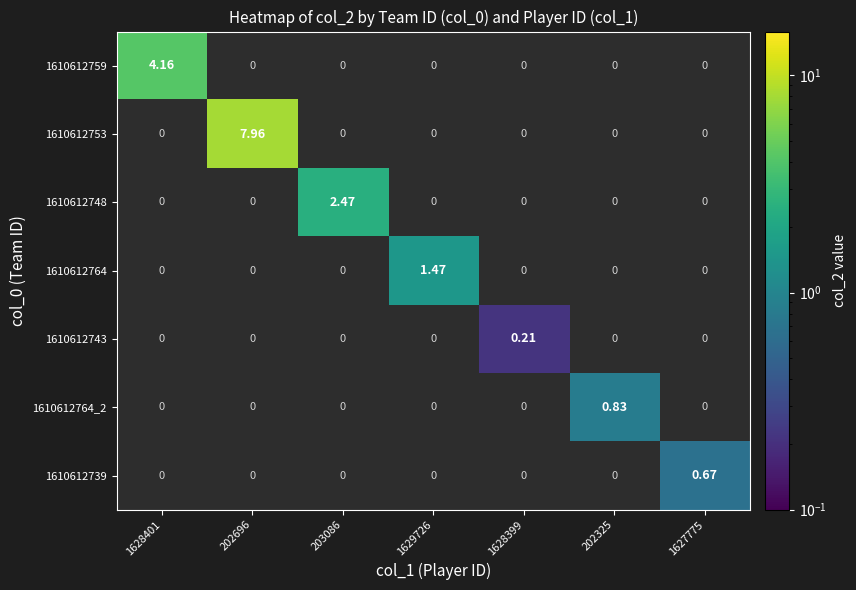

How many positive values does the 1610612748 series have?

1